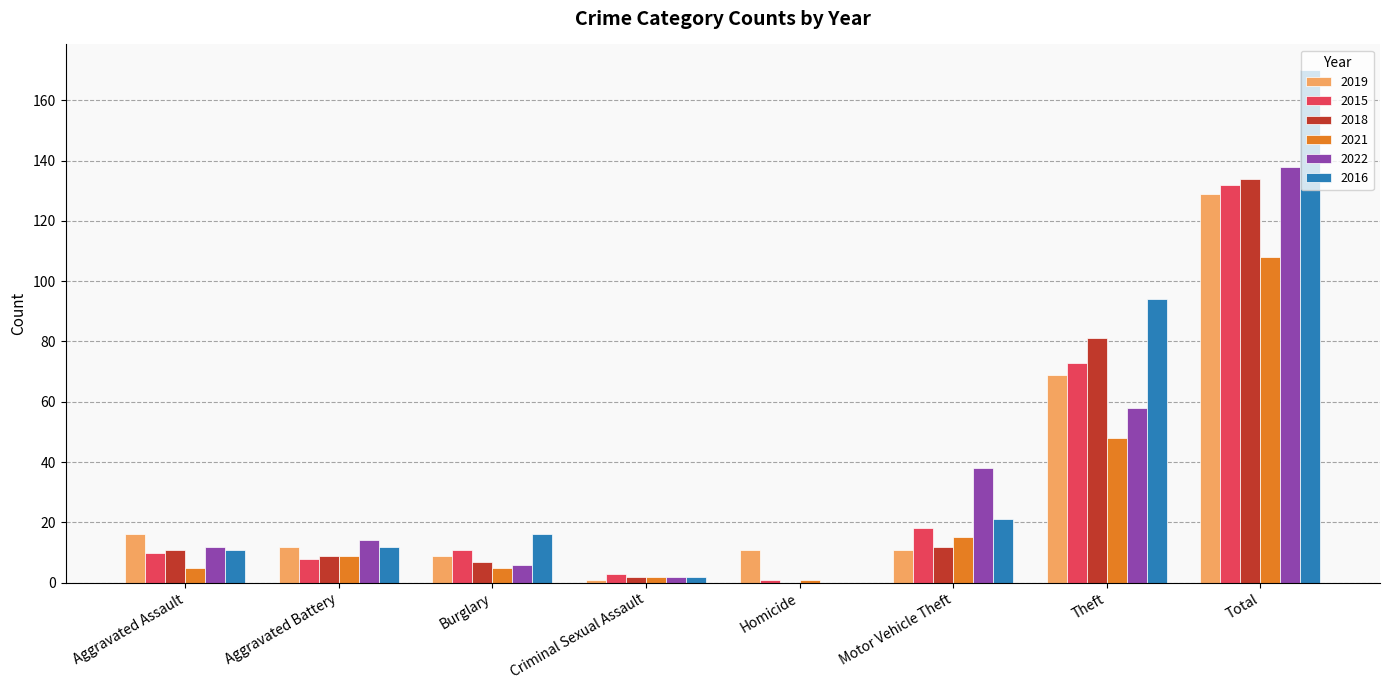

At which category is the sum across all series the highest?

Total